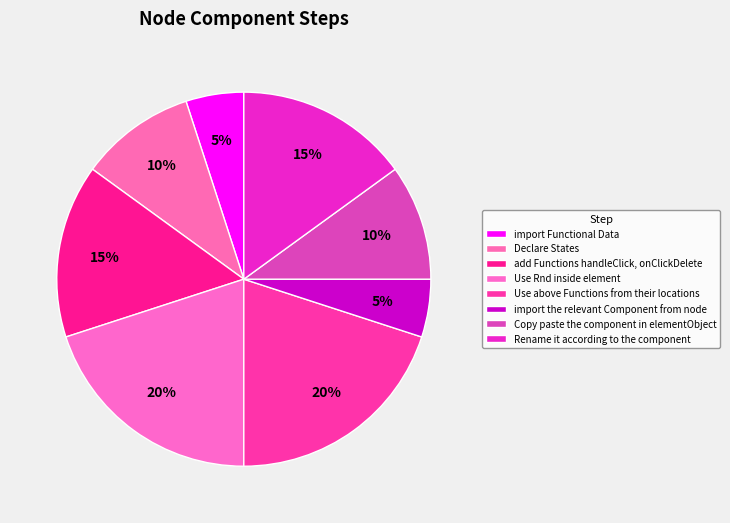

To the nearest percent, what percentage of the pie is Declare States?

10%